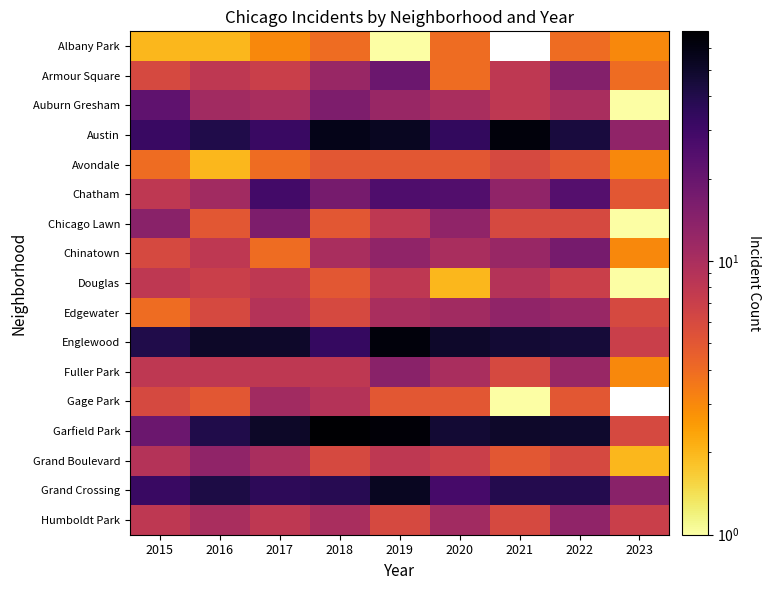

At 2016, list the series in order from largest to smallest.

Englewood, Grand Crossing, Austin, Garfield Park, Grand Boulevard, Auburn Gresham, Chatham, Humboldt Park, Armour Square, Chinatown, Fuller Park, Douglas, Edgewater, Chicago Lawn, Gage Park, Albany Park, Avondale